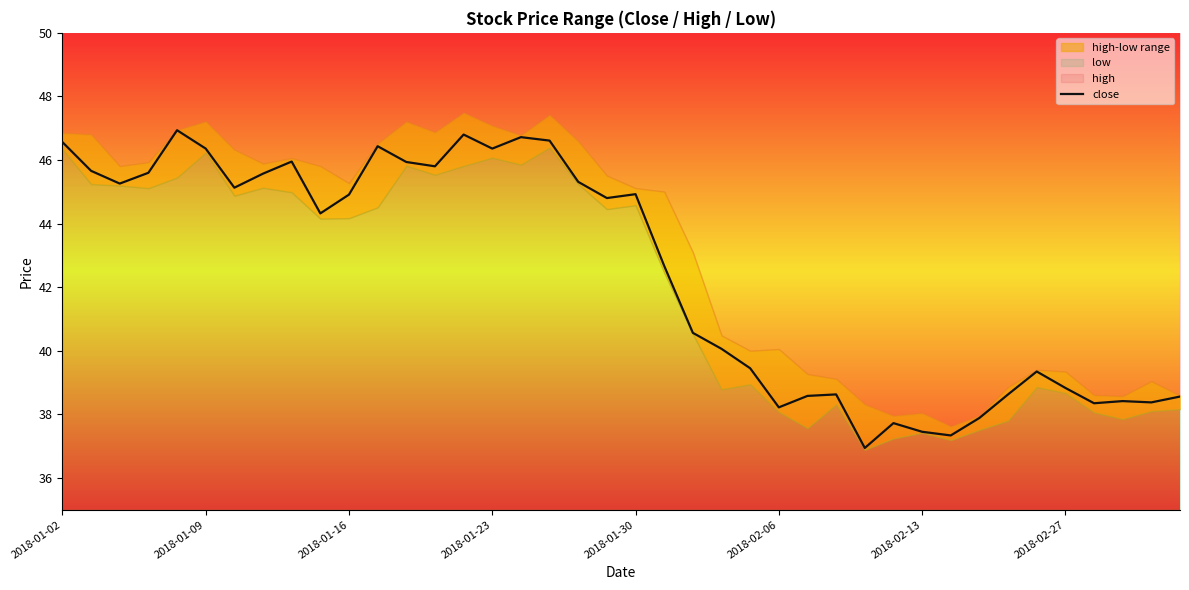

Where is the data nearest to the value 41?

22